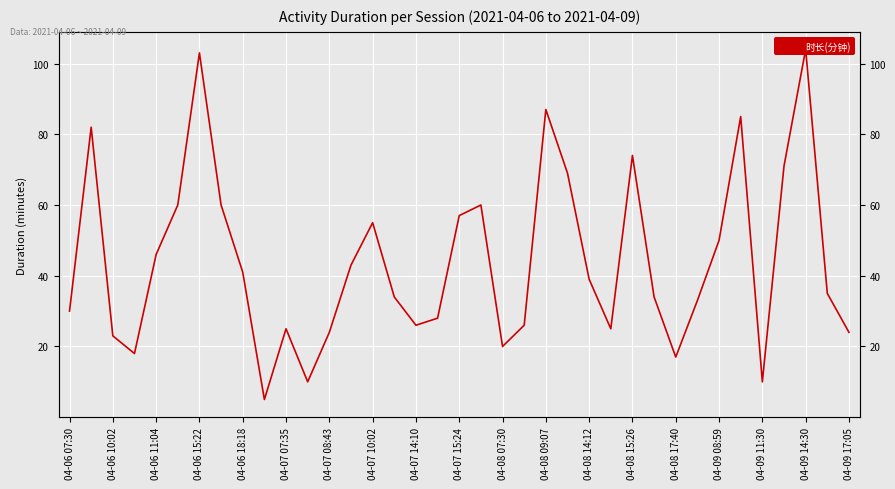

Reading left to right, extract all data points from this chart.

30	82	23	18	46	60	103	60	41	5	25	10	24	43	55	34	26	28	57	60	20	26	87	69	39	25	74	34	17	33	50	85	10	71	104	35	24